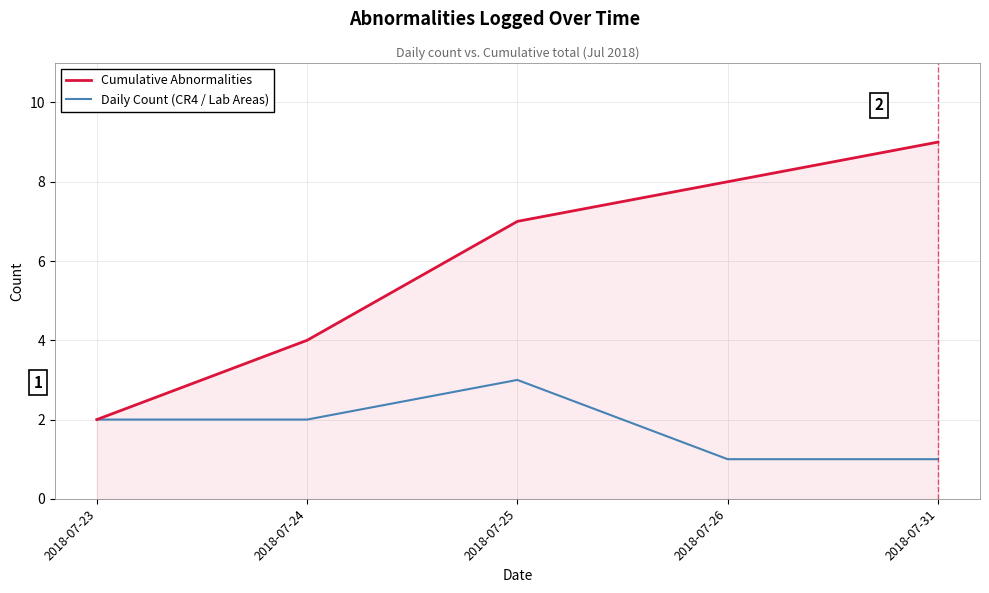

List the labels in order of Cumulative Abnormalities value, smallest first.

2018-07-23, 2018-07-24, 2018-07-25, 2018-07-26, 2018-07-31